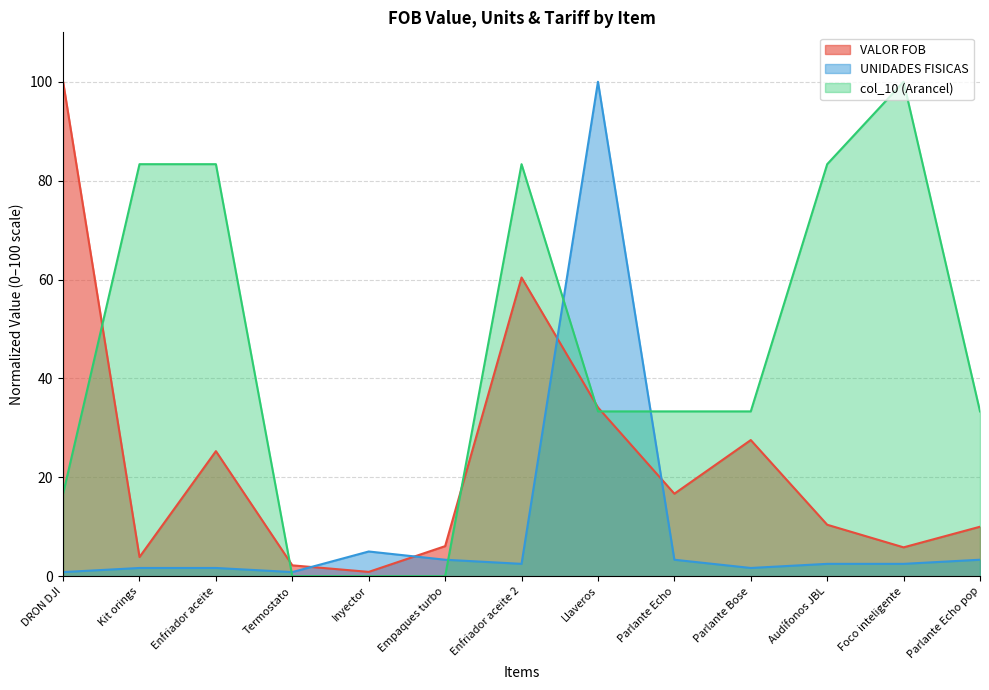

Rank the series by their maximum value, from highest to lowest.

VALOR FOB, UNIDADES FISICAS, col_10 (Arancel)